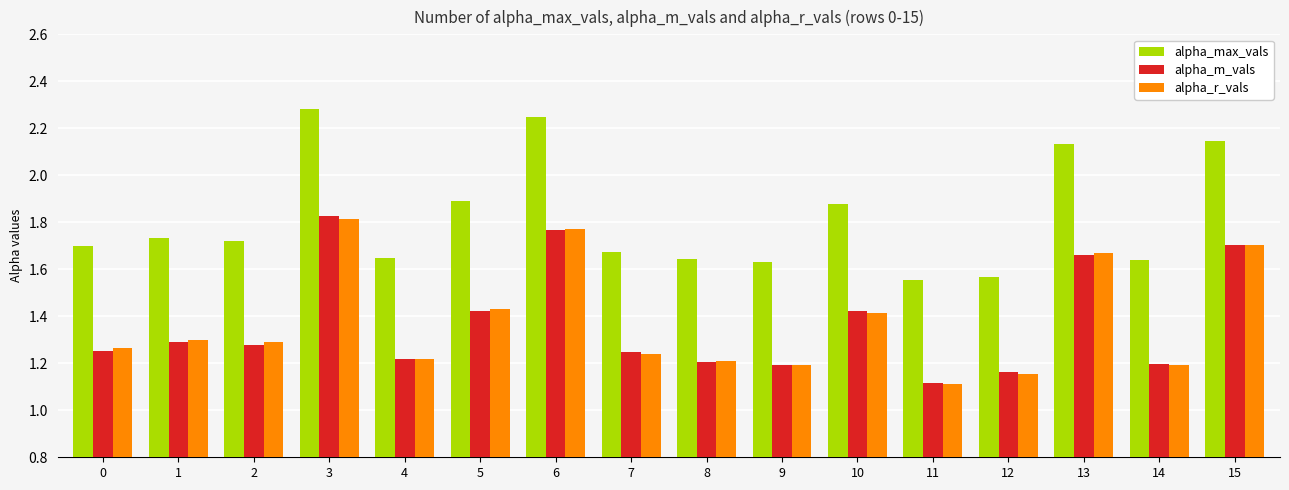

Which series has the widest spread of values?

alpha_max_vals